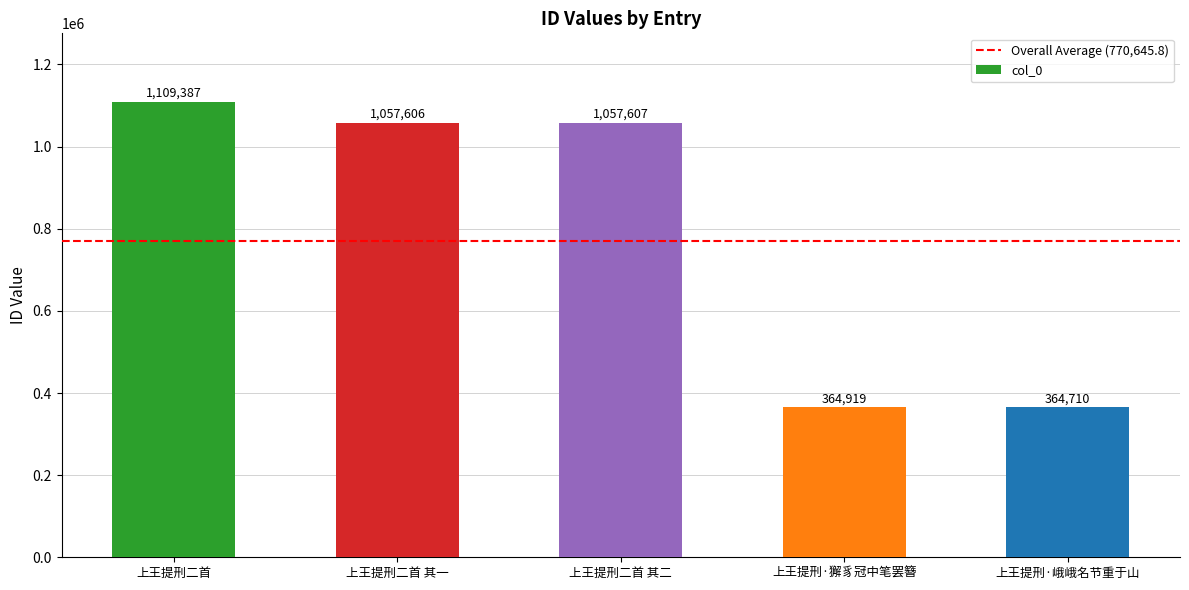

What is the approximate value at 上王提刑二首 其一?

1057606